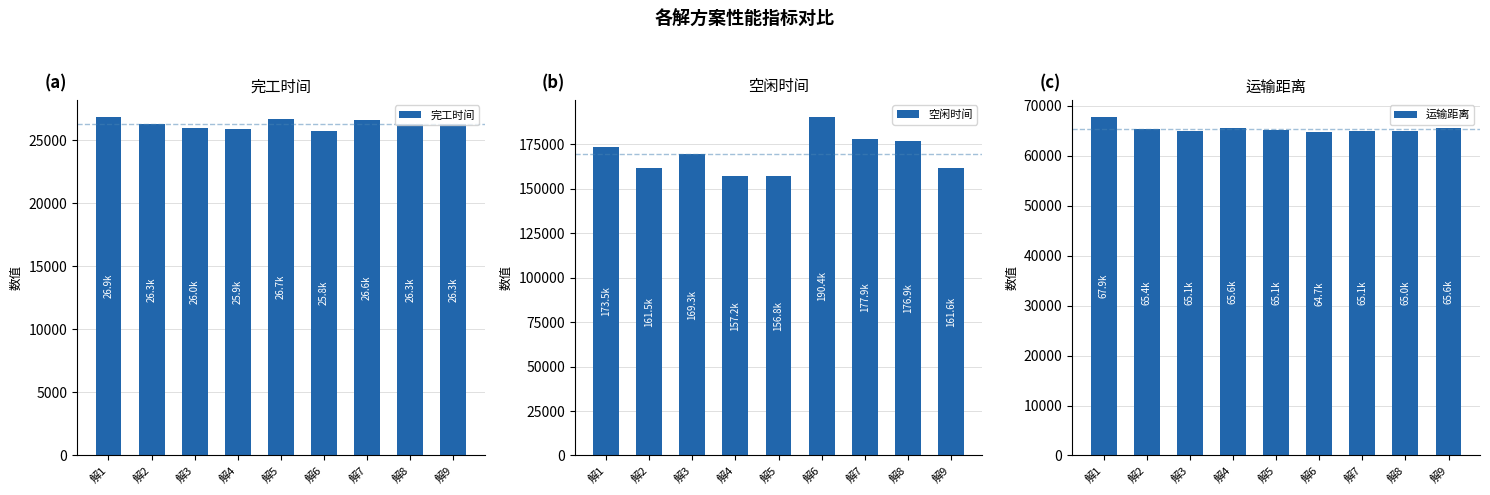

List the series in order of their overall mean, lowest first.

完工时间, 运输距离, 空闲时间